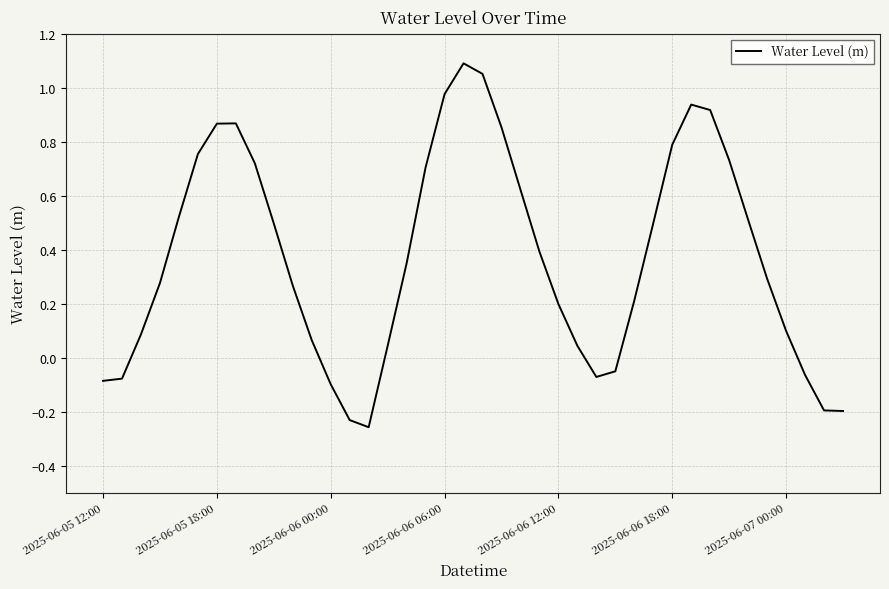

What is the difference between the maximum and minimum values?

1.3